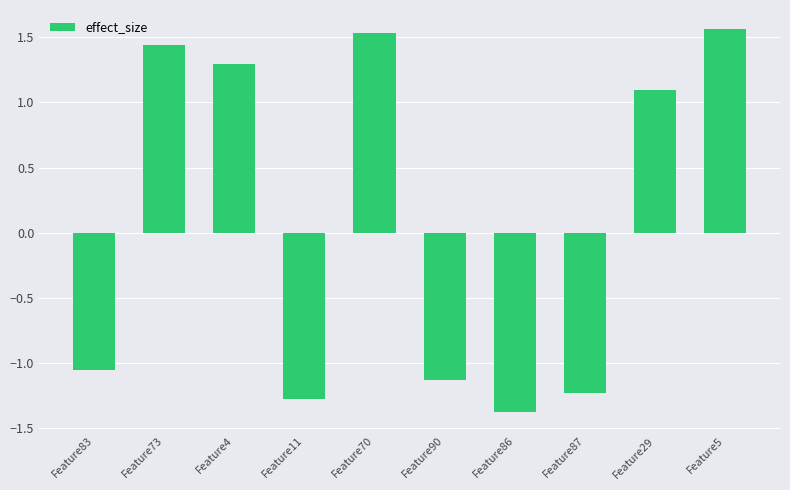

Which has a higher value, Feature87 or Feature5?

Feature5